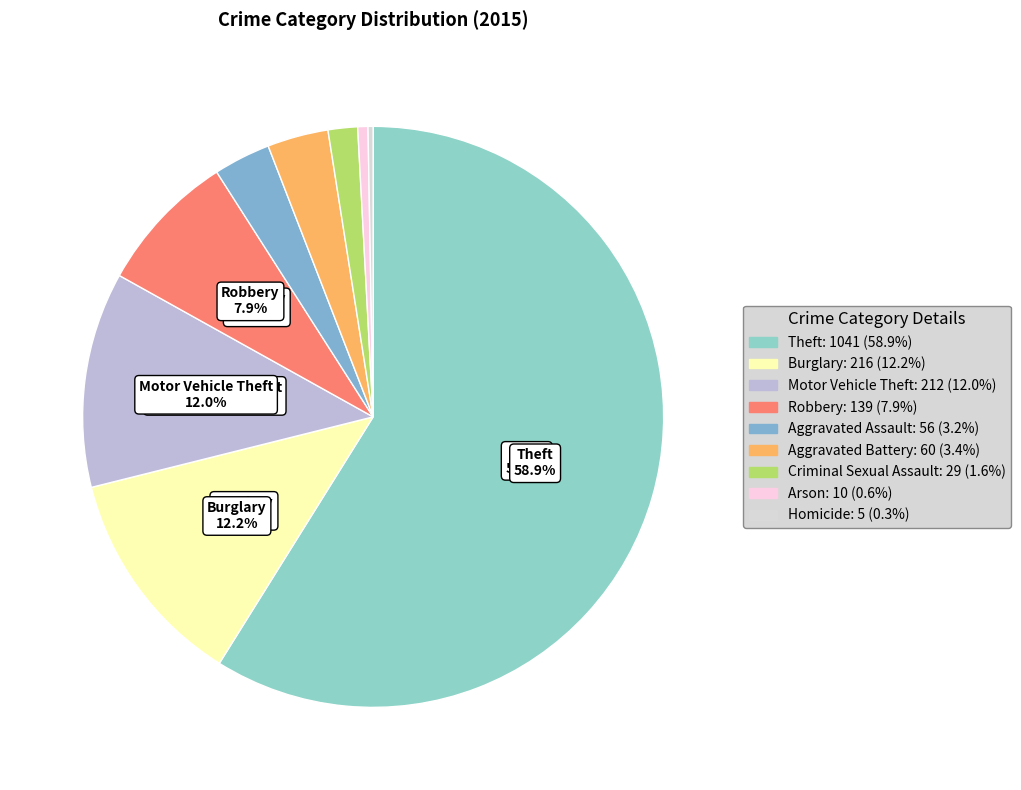

Rank the categories by value from highest to lowest.

Theft, Burglary, Motor Vehicle Theft, Robbery, Aggravated Battery, Aggravated Assault, Criminal Sexual Assault, Arson, Homicide